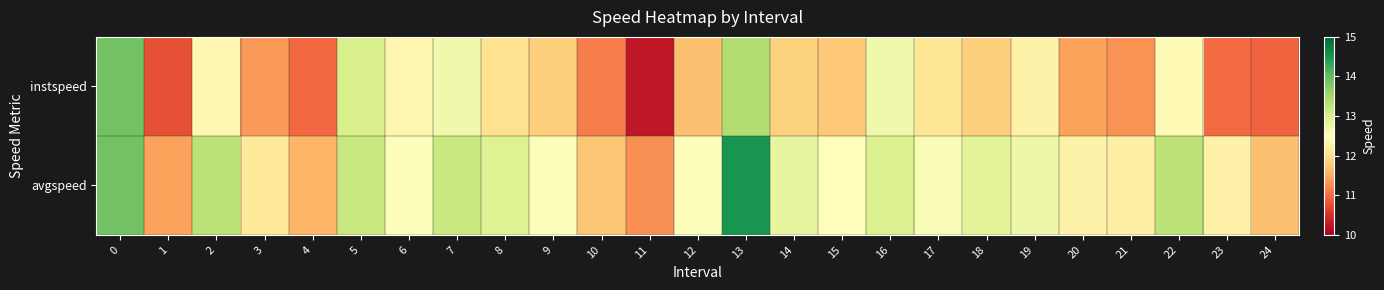

How many categories are shown in the chart?

25